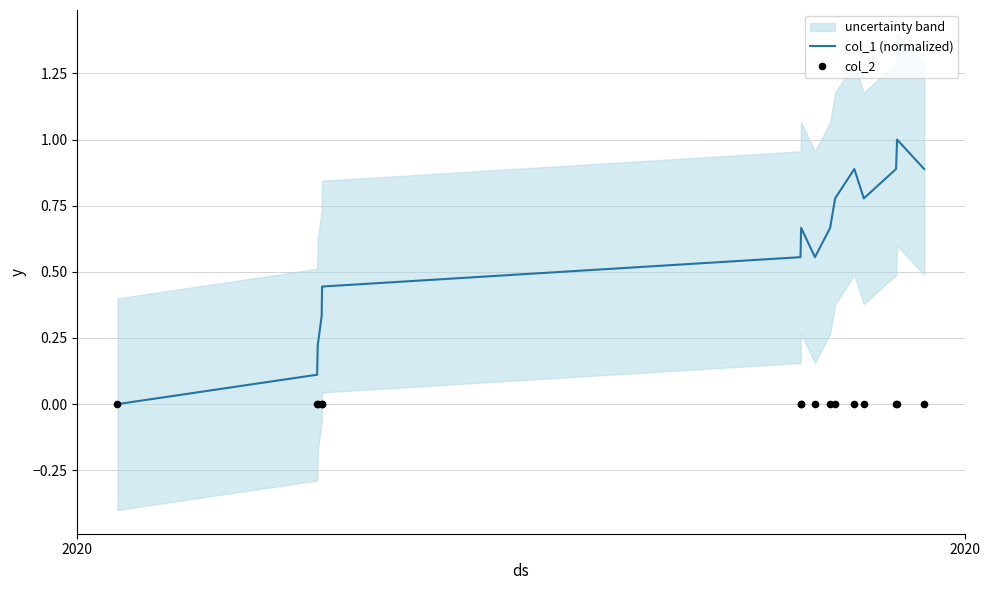

Is the value of col_1 (normalized) at 2020 greater than the value of col_2 at 13?

No